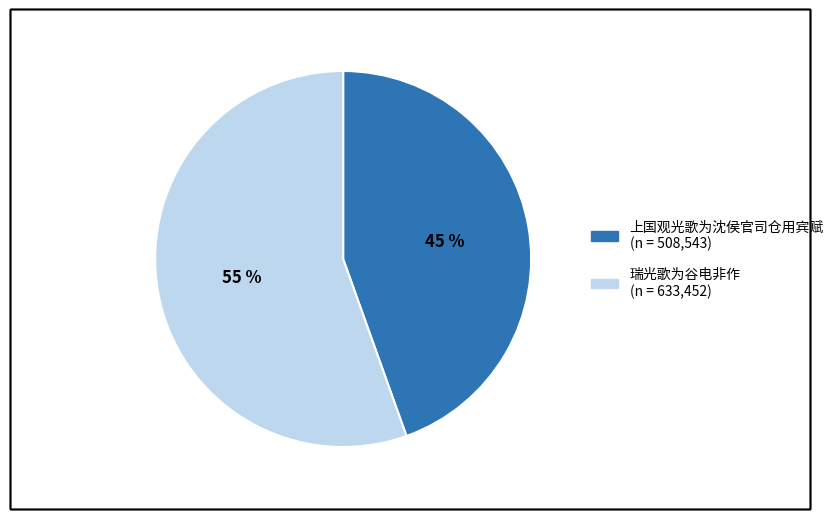

To the nearest percent, what is the average slice percentage?

50%